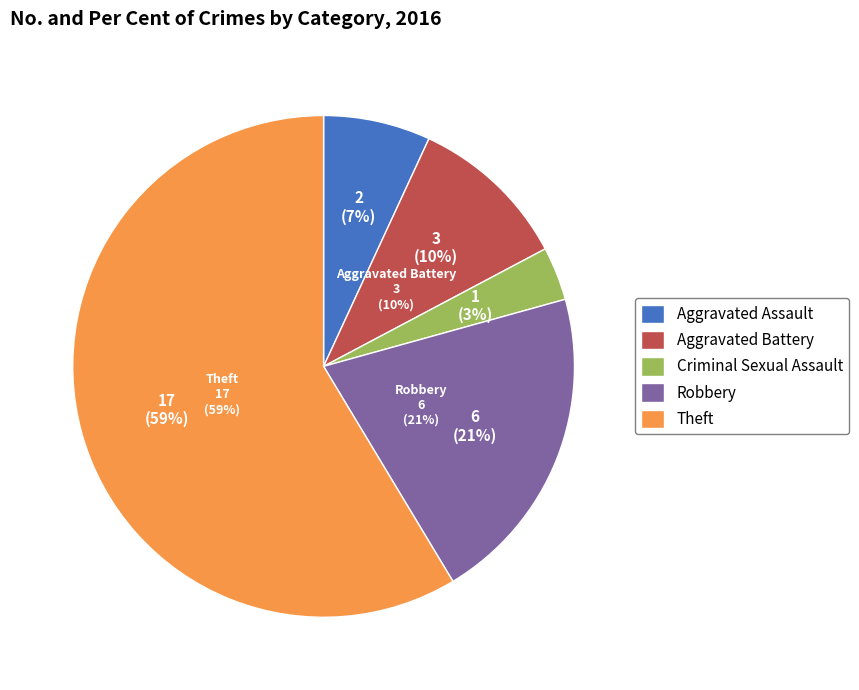

To the nearest percent, what is the combined percentage of Theft and Robbery?

79%